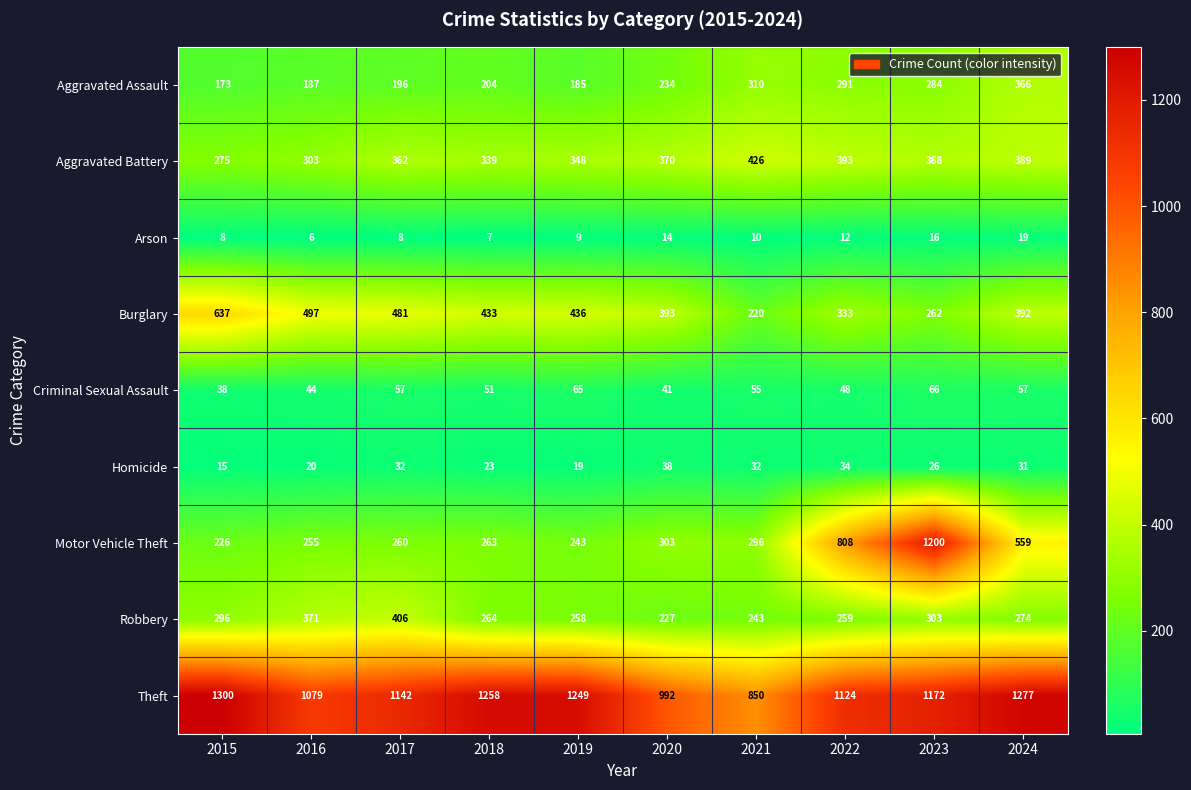

At which label does Robbery reach its minimum?

2020